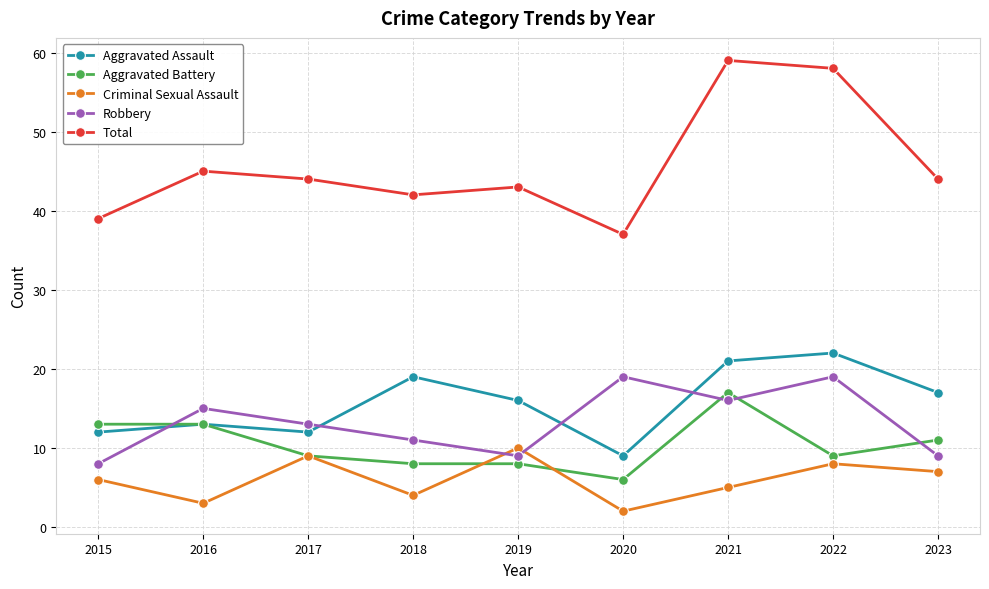

True or false: Criminal Sexual Assault has more than 1 points higher than both neighbors.

True